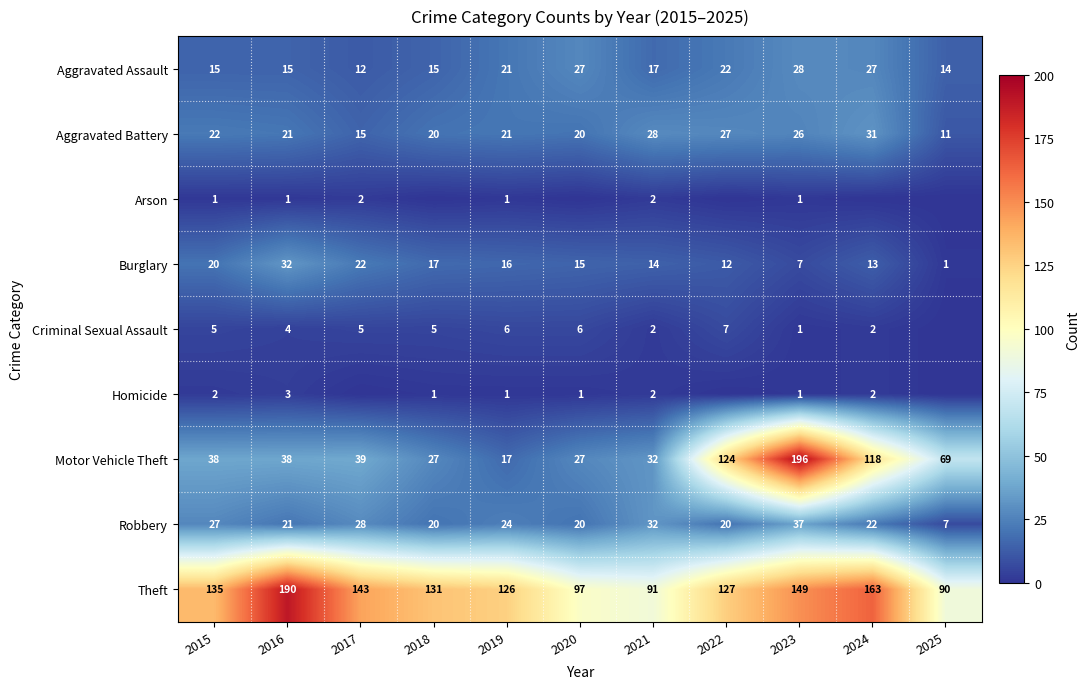

At 2015, list the series in order from largest to smallest.

Theft, Motor Vehicle Theft, Robbery, Aggravated Battery, Burglary, Aggravated Assault, Criminal Sexual Assault, Homicide, Arson